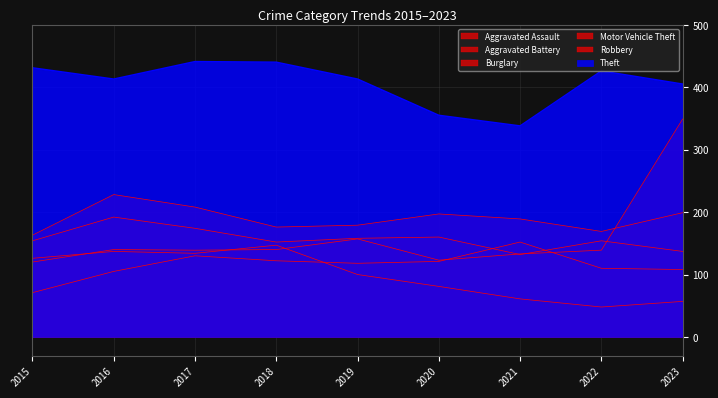

What is the maximum value for Aggravated Battery?

228